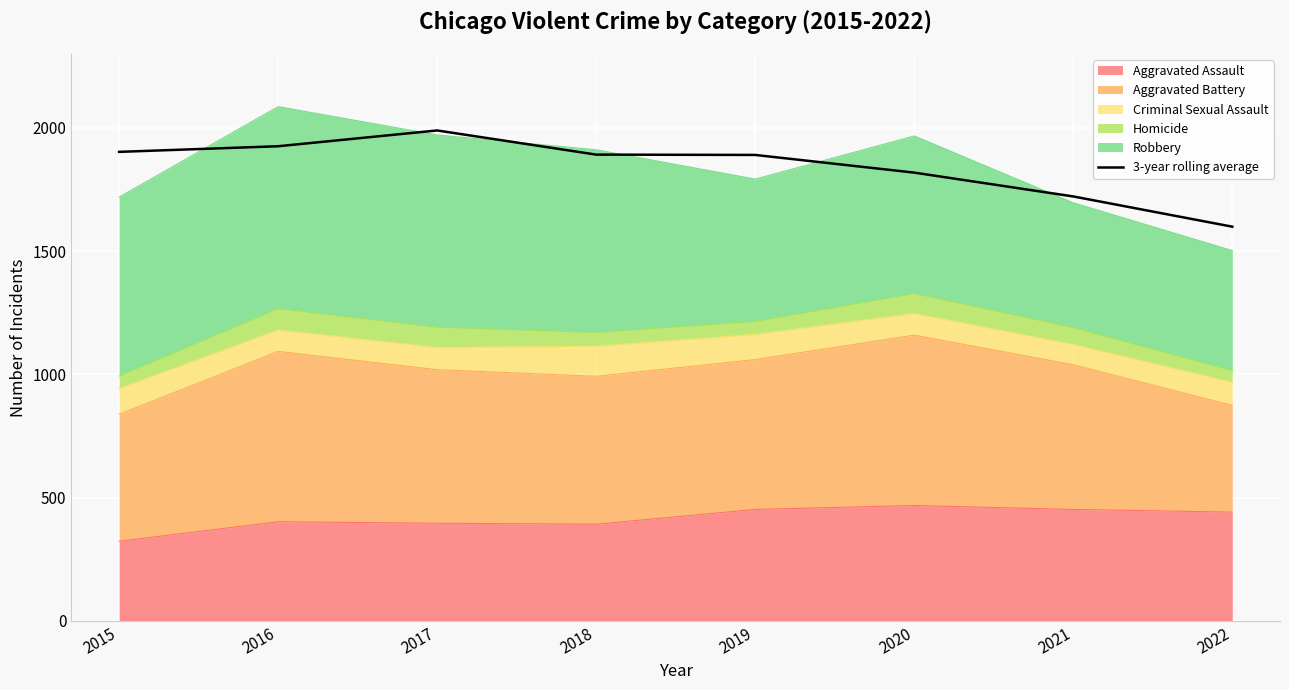

Where does the data first go above 1891?

2015